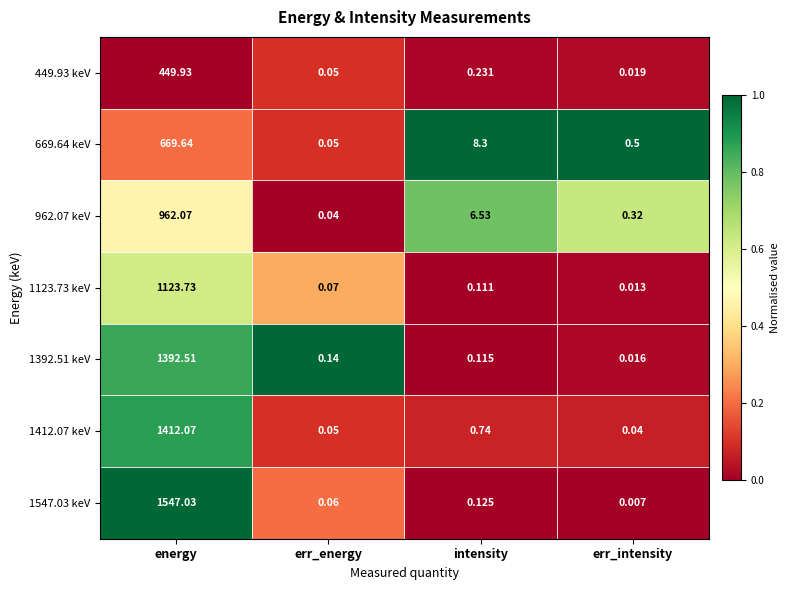

At which category is the sum across all series the highest?

energy